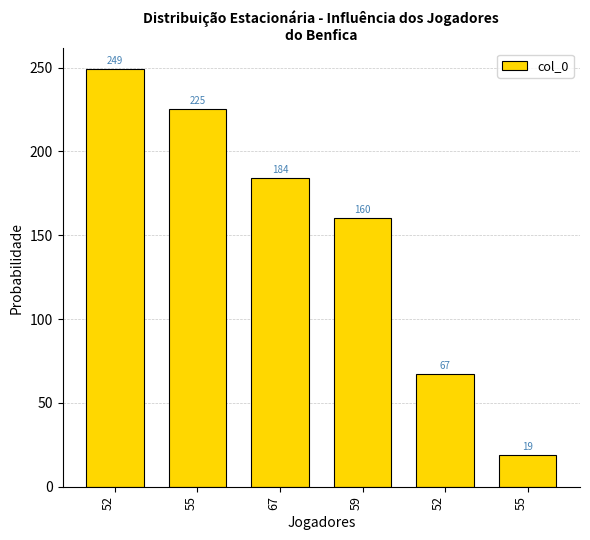

Which has a higher value, 55 or 59?

59